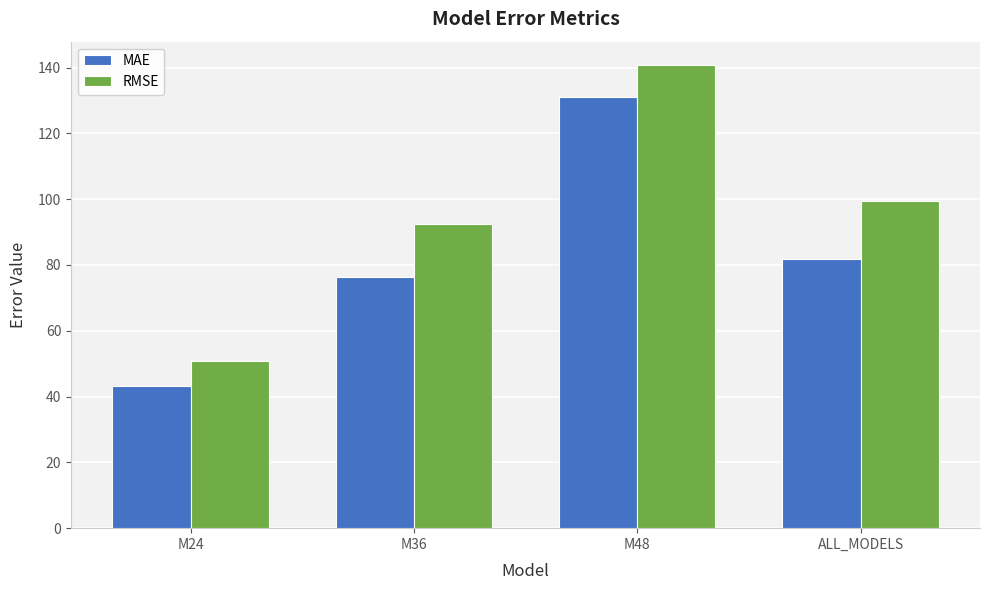

The MAE series shows 81.8 at ALL_MODELS. True or false?

True